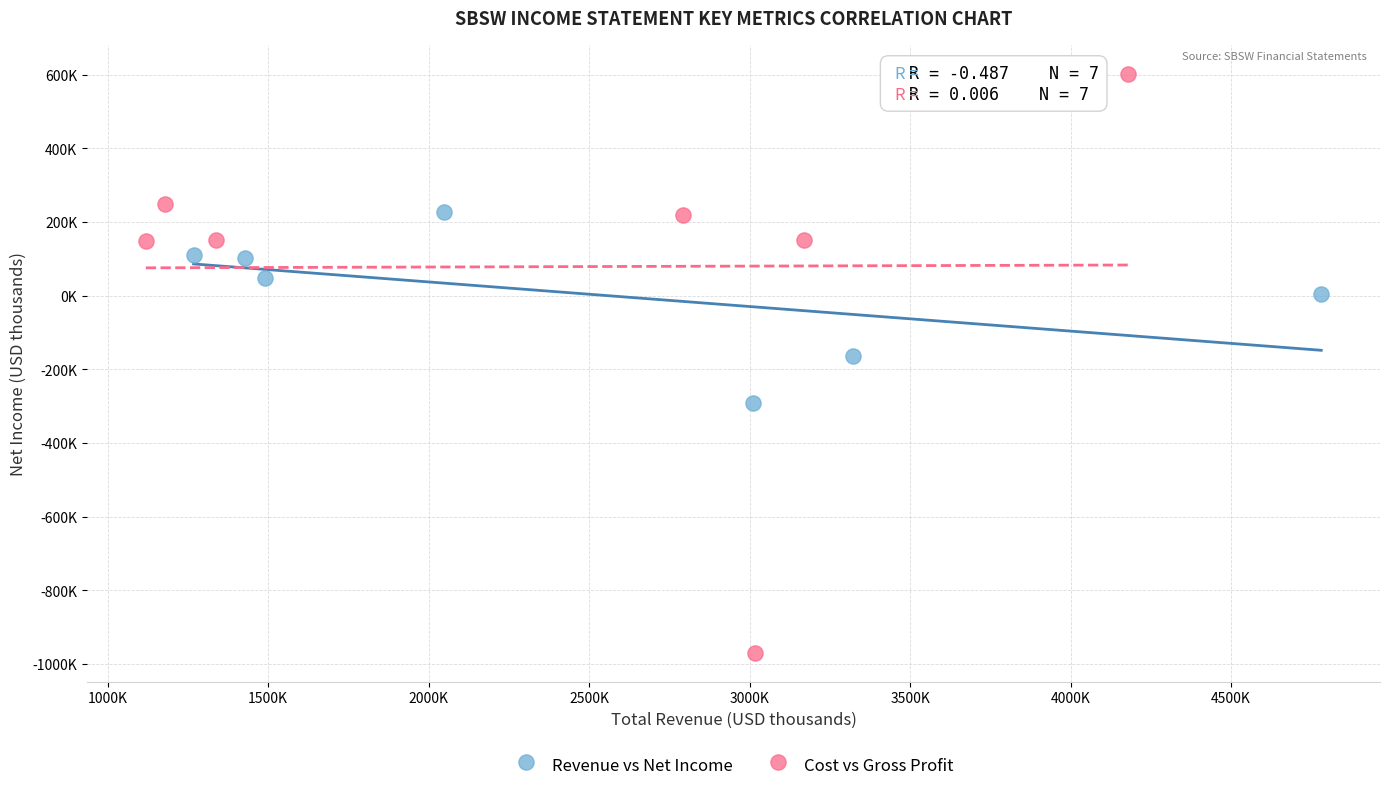

Which series contains the lowest Y value?

Cost vs Gross Profit